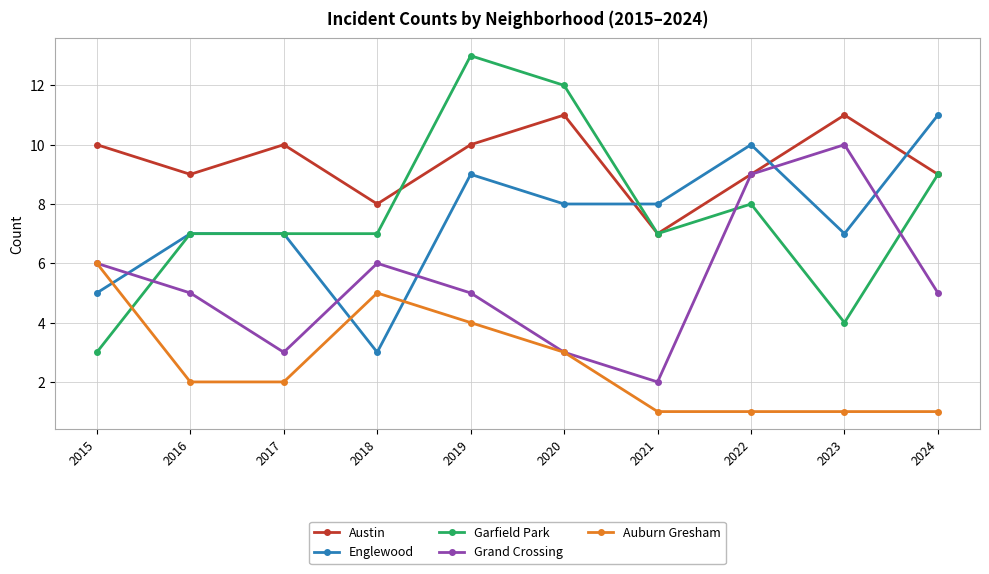

Reading left to right, list all the values displayed in this chart.

Austin: 2015=10	2016=9	2017=10	2018=8	2019=10	2020=11	2021=7	2022=9	2023=11	2024=9
Englewood: 2015=5	2016=7	2017=7	2018=3	2019=9	2020=8	2021=8	2022=10	2023=7	2024=11
Garfield Park: 2015=3	2016=7	2017=7	2018=7	2019=13	2020=12	2021=7	2022=8	2023=4	2024=9
Grand Crossing: 2015=6	2016=5	2017=3	2018=6	2019=5	2020=3	2021=2	2022=9	2023=10	2024=5
Auburn Gresham: 2015=6	2016=2	2017=2	2018=5	2019=4	2020=3	2021=1	2022=1	2023=1	2024=1